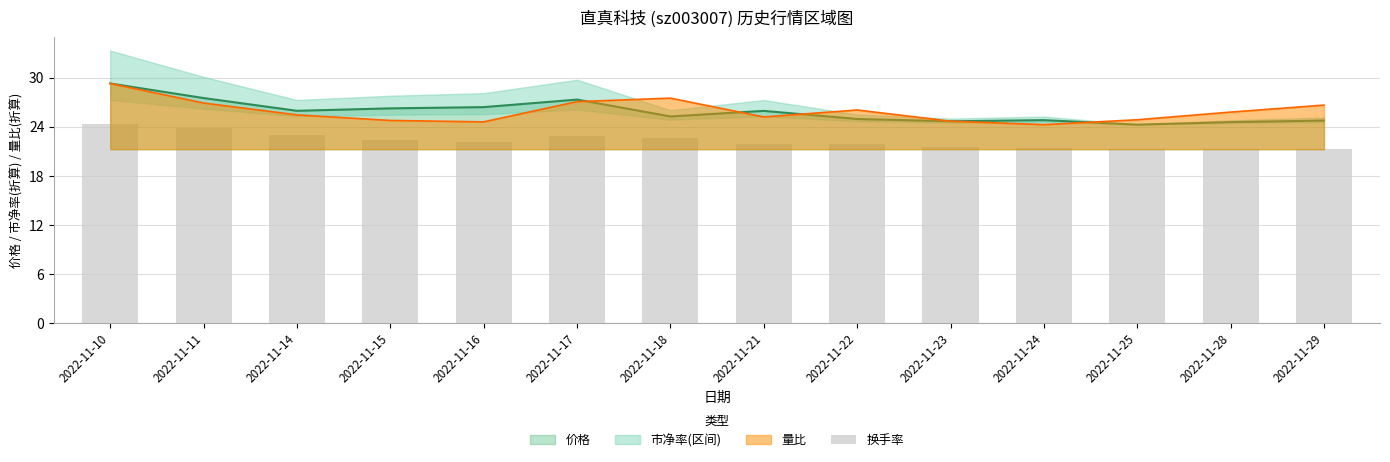

Which has a higher value, 2022-11-11 or 2022-11-15?

2022-11-11